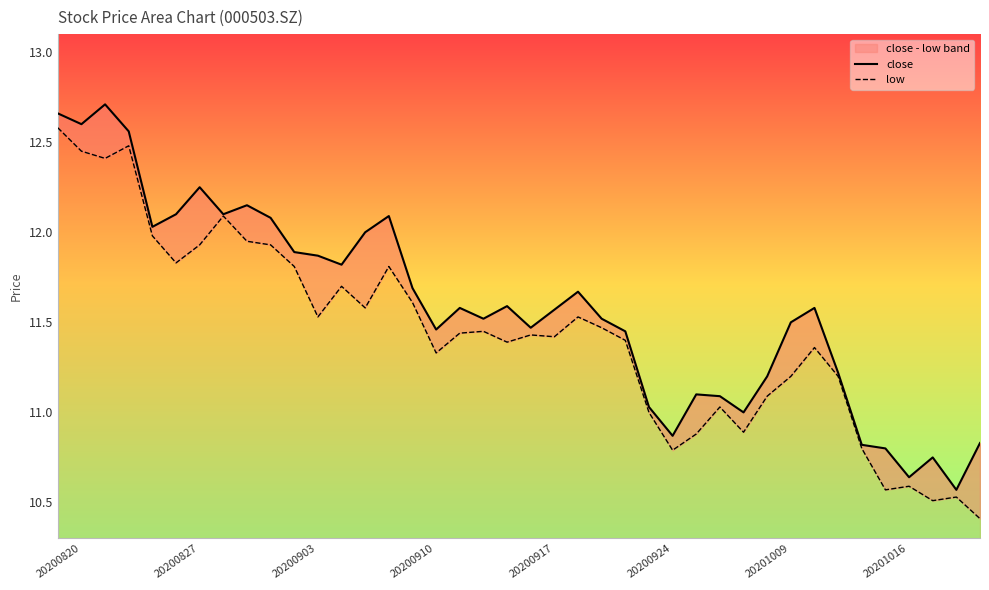

How many series are shown in this chart?

2